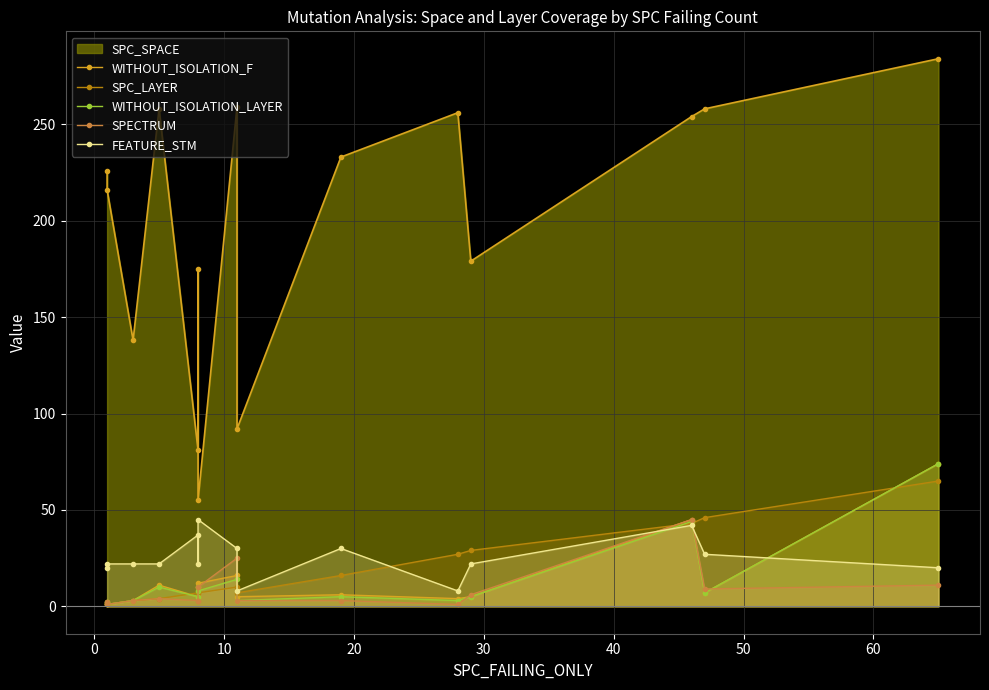

What is the smallest value displayed?

1